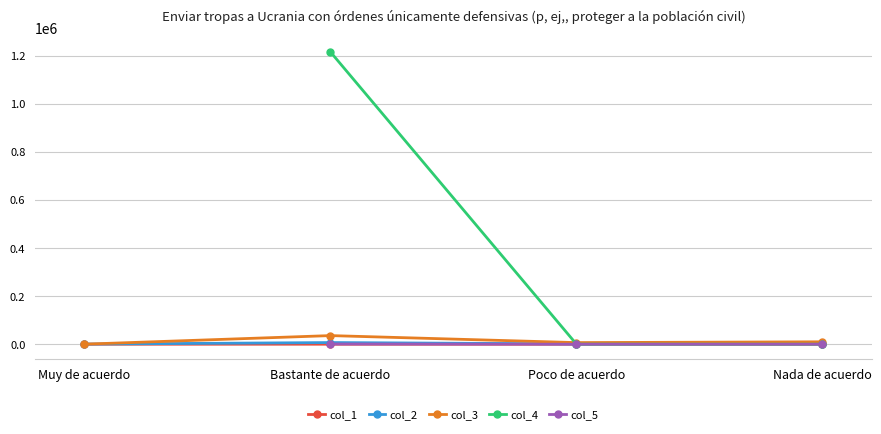

What value does the col_5 series have at Poco de acuerdo?

11.7